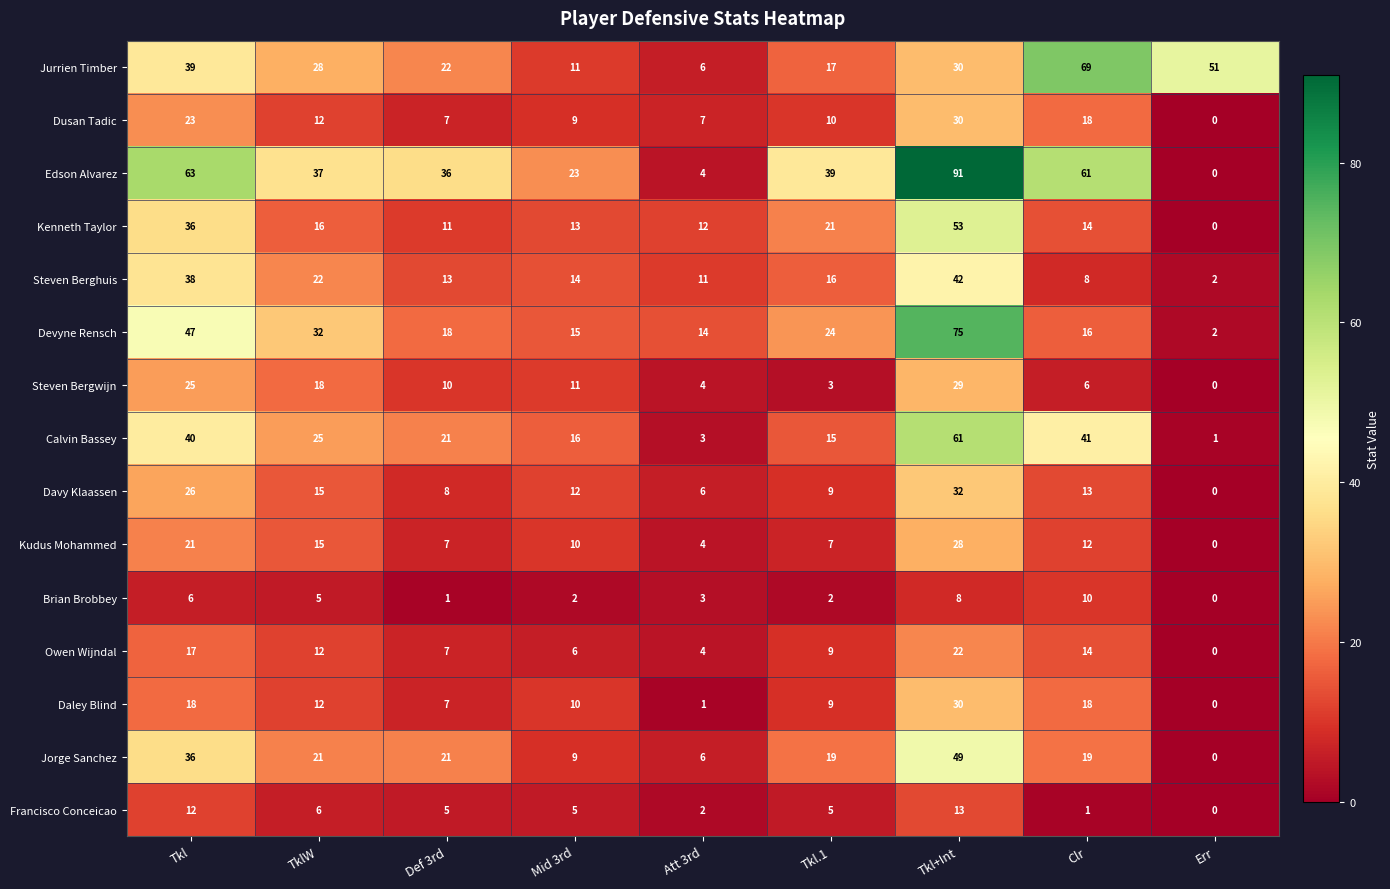

At how many categories does at least one series exceed 3?

9